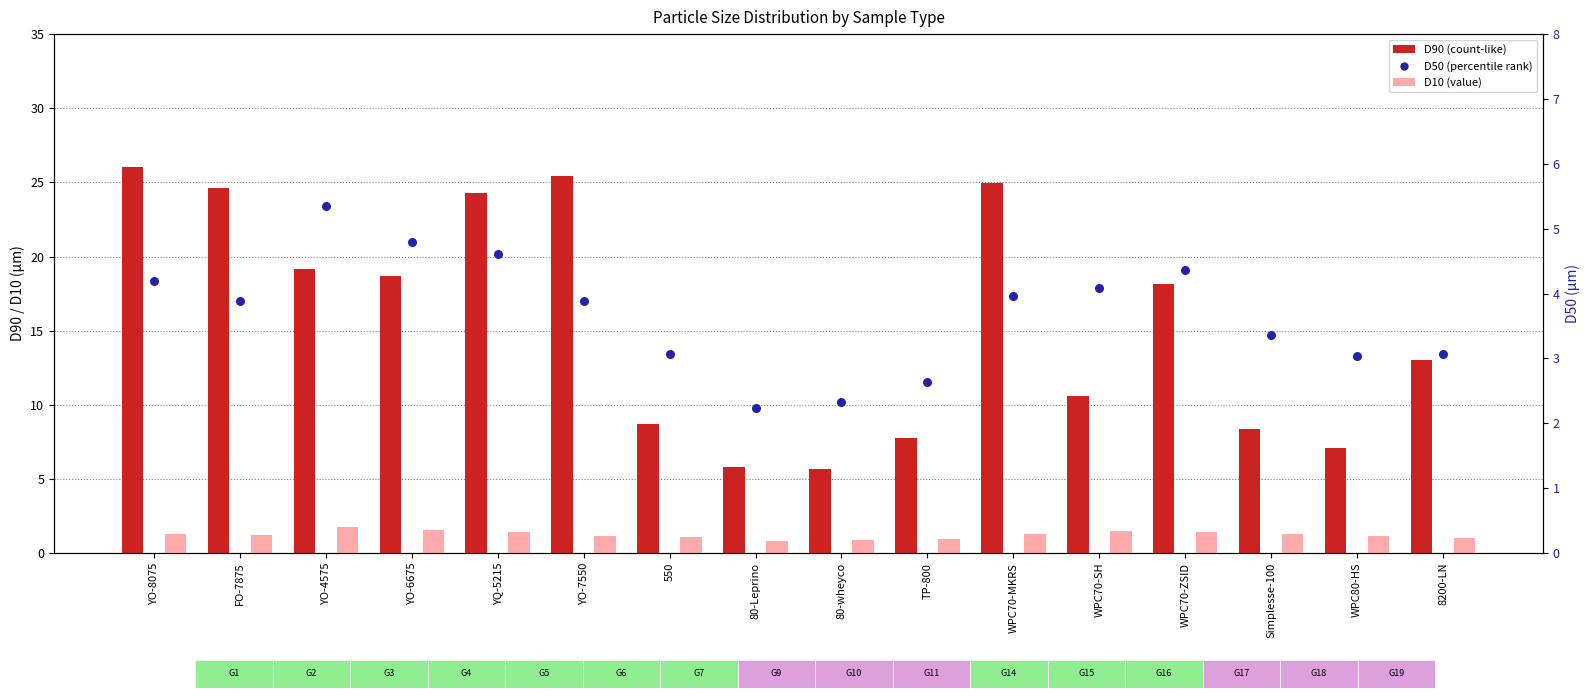

Which series reaches the maximum Y coordinate?

D90